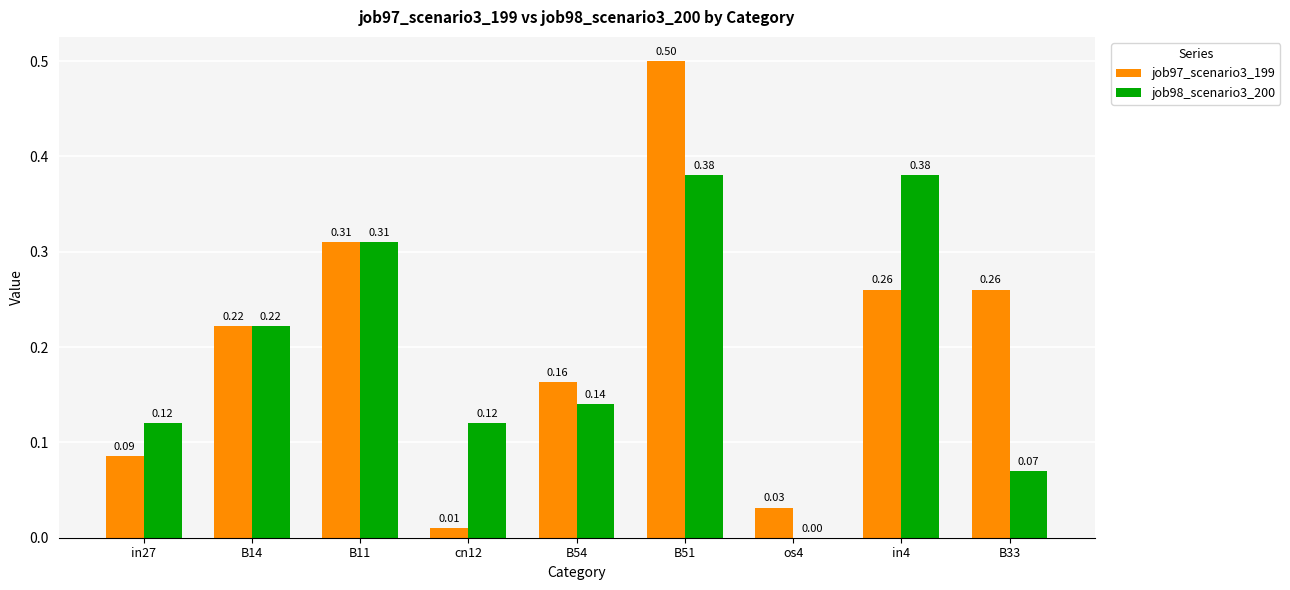

What is the total value across all series at B51?

0.9